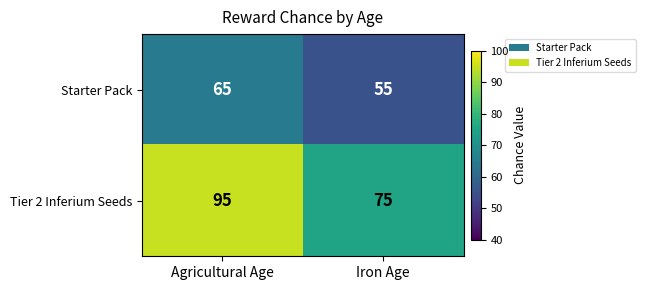

The value of Starter Pack at Iron Age is 55. True or false?

True